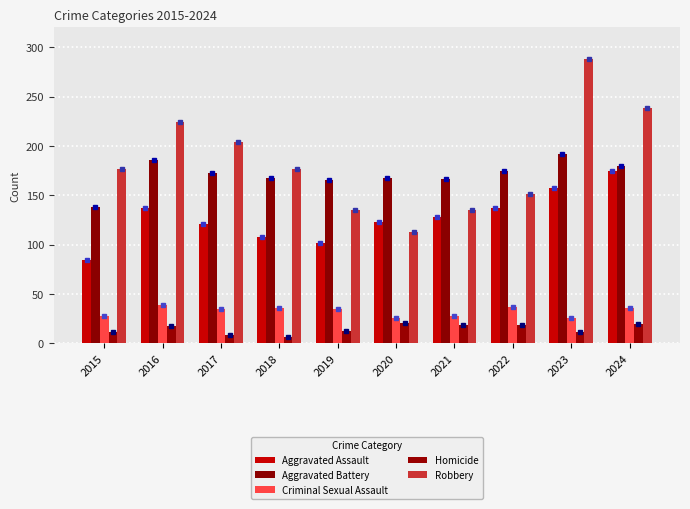

True or false: Criminal Sexual Assault has a value of 23 at 2022.

False